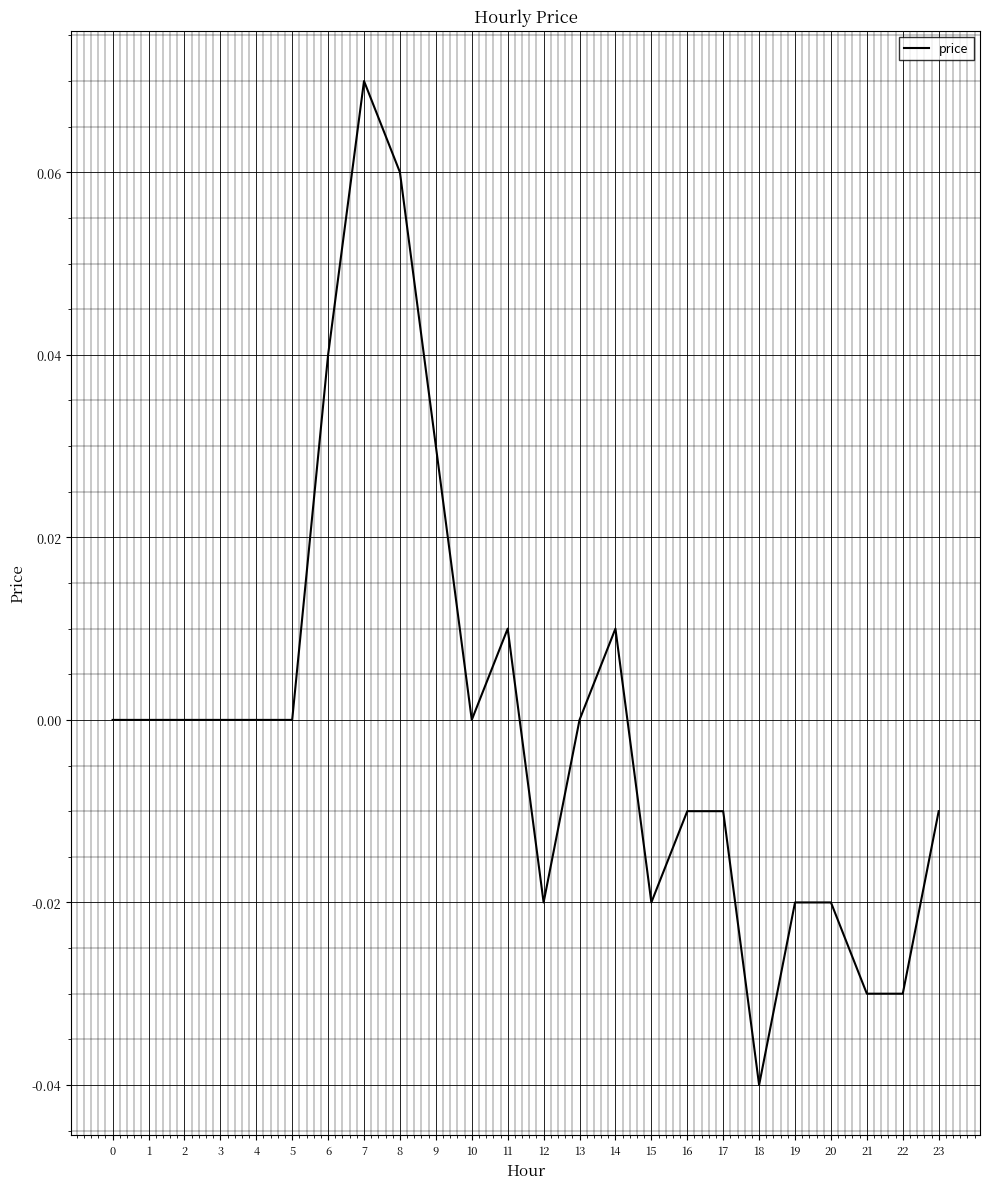

Which has a higher value, 19 or 13?

13